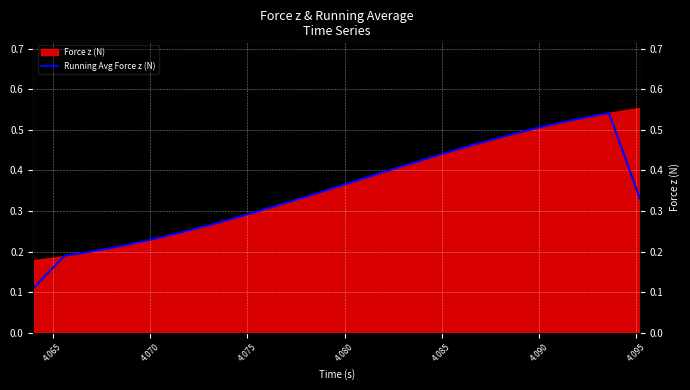

What is the sum of all values?

14.0